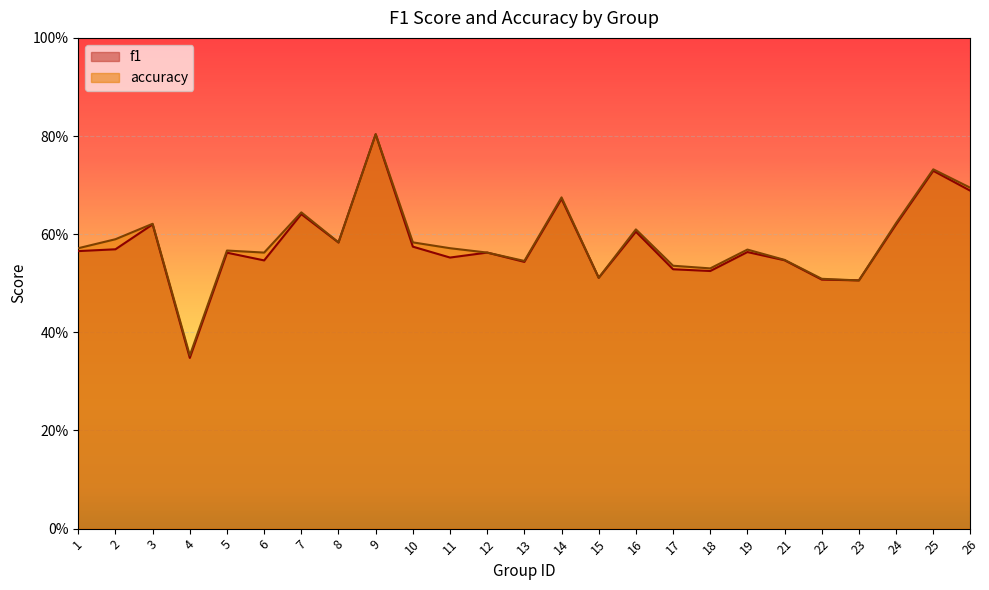

True or false: accuracy has a value of 0.5 at 21.

True